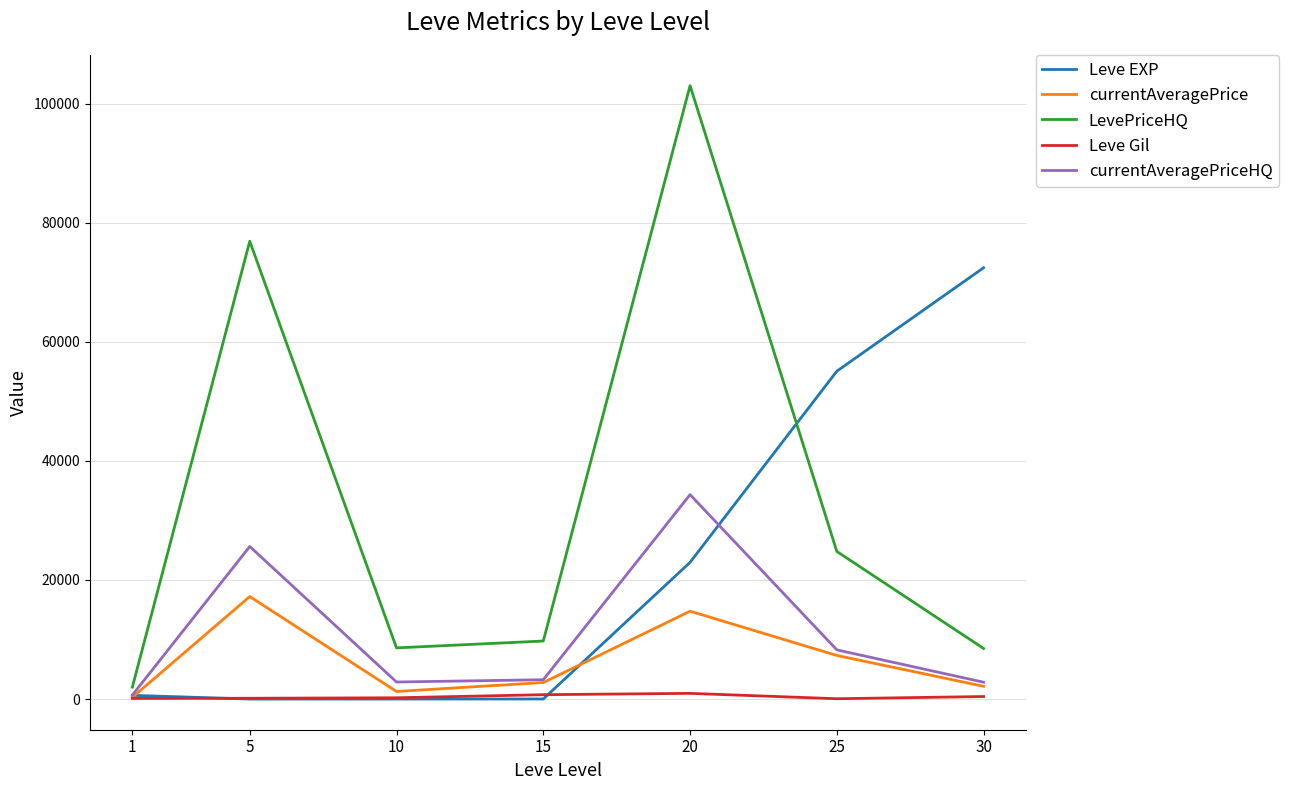

True or false: LevePriceHQ and Leve EXP cross at least once.

True